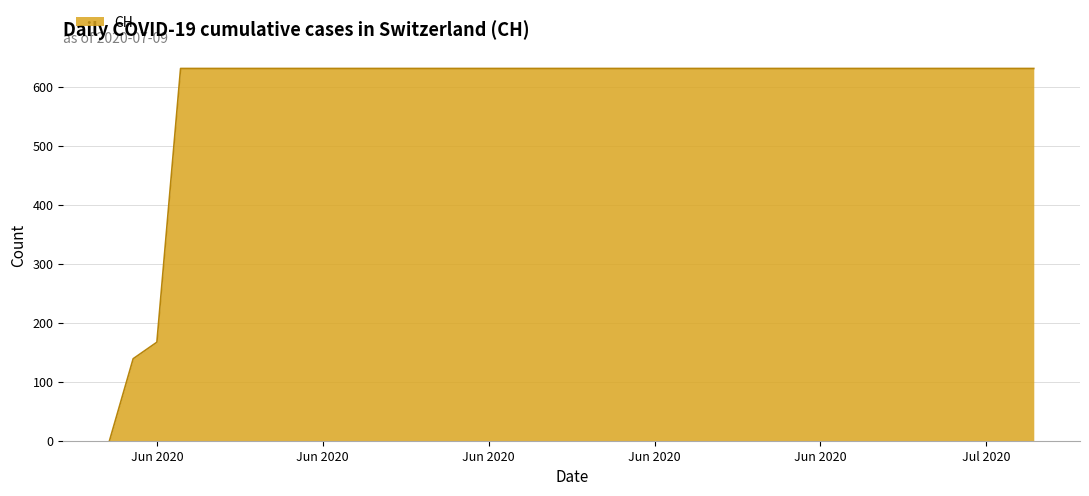

What is the difference between the maximum and minimum values?

631